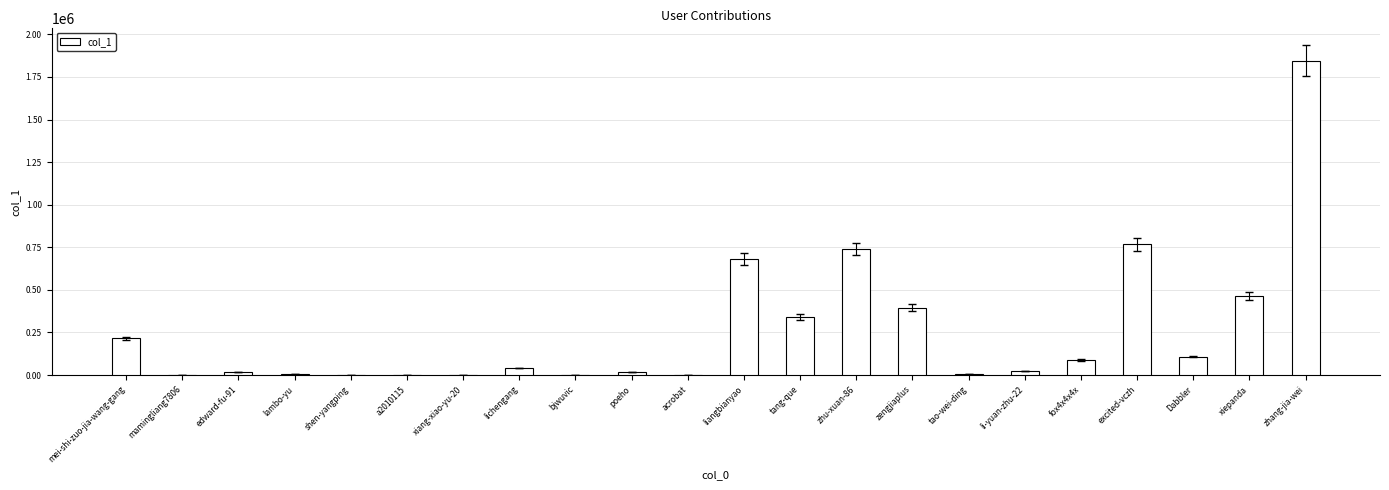

What is the maximum value shown in the chart?

1845878